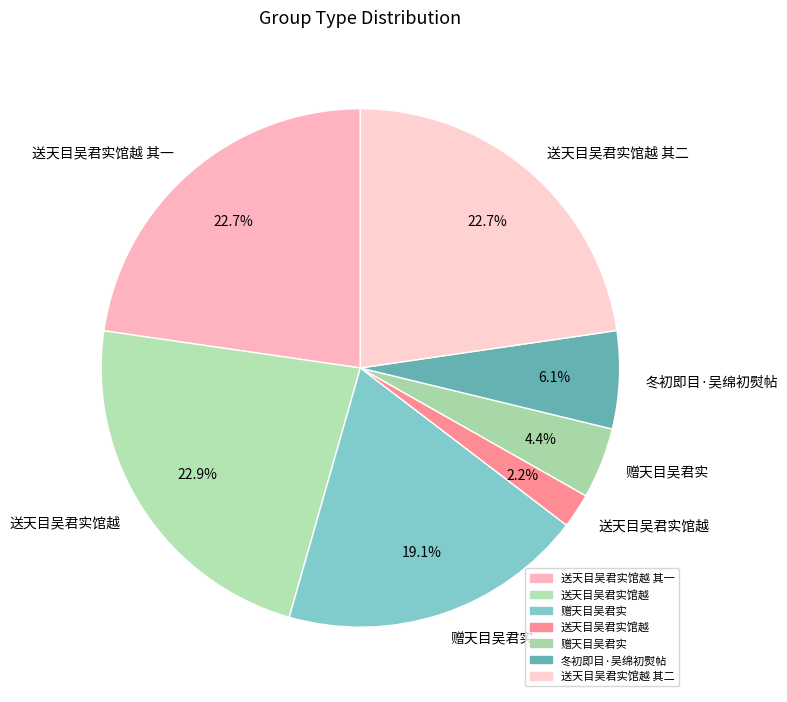

Count the number of slices in the pie.

7